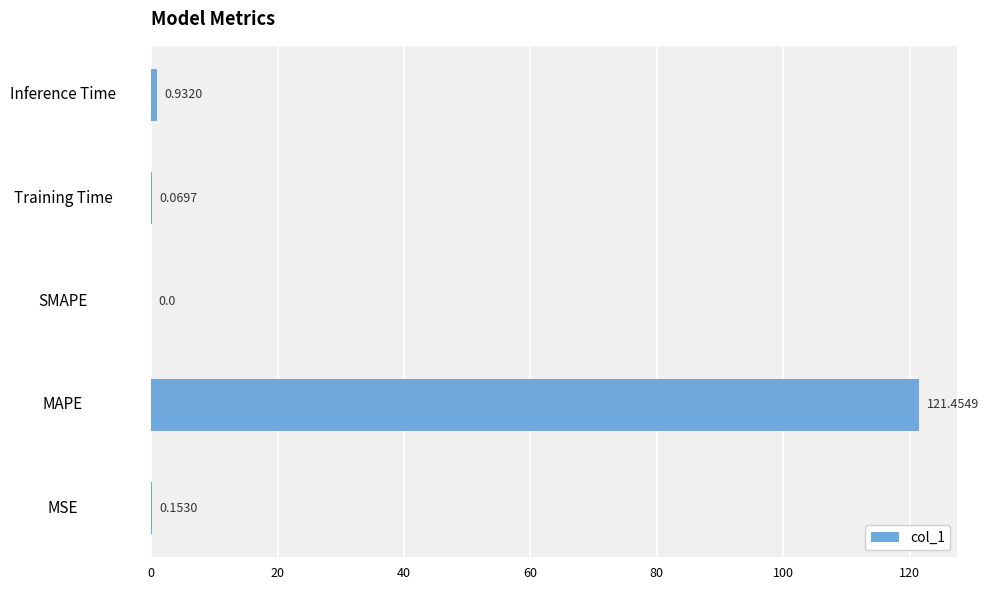

What is the sum of all values?

122.6